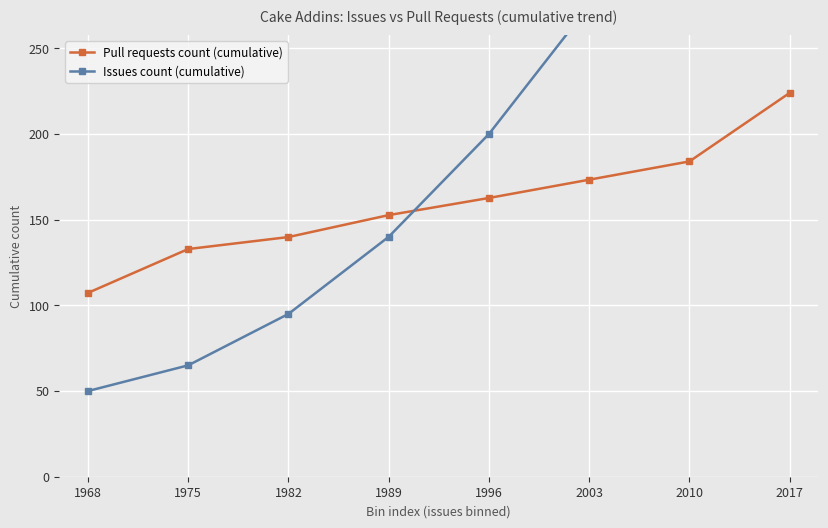

What is the value of the Pull requests count (cumulative) point at the 3rd from the left?

139.9